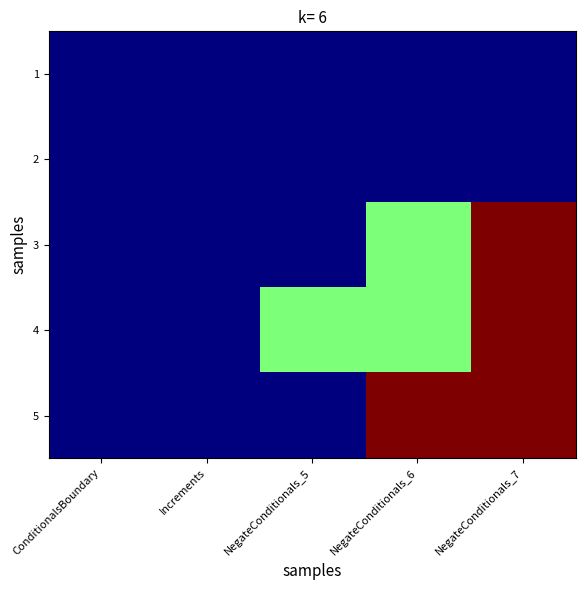

Rank the series by their maximum value, from lowest to highest.

1, 2, 3, 4, 5